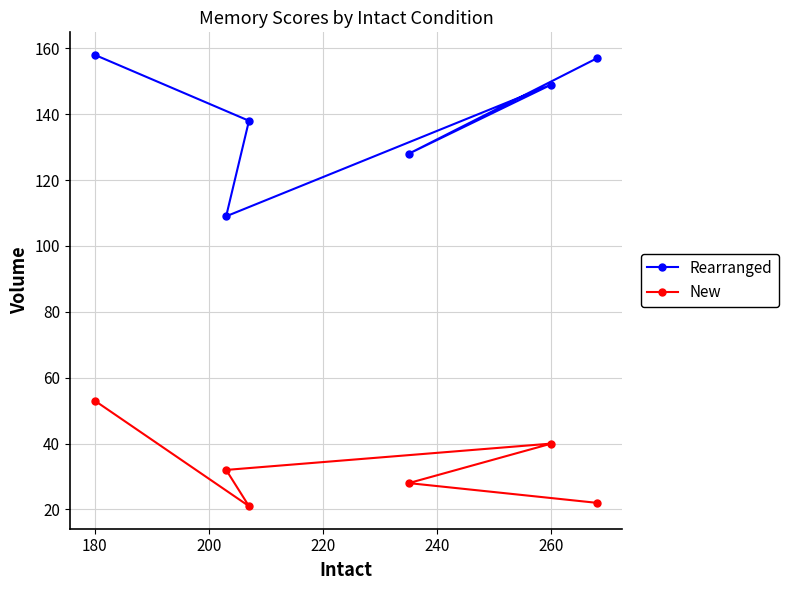

What is the sum of the Rearranged values at 180 and 260?

307